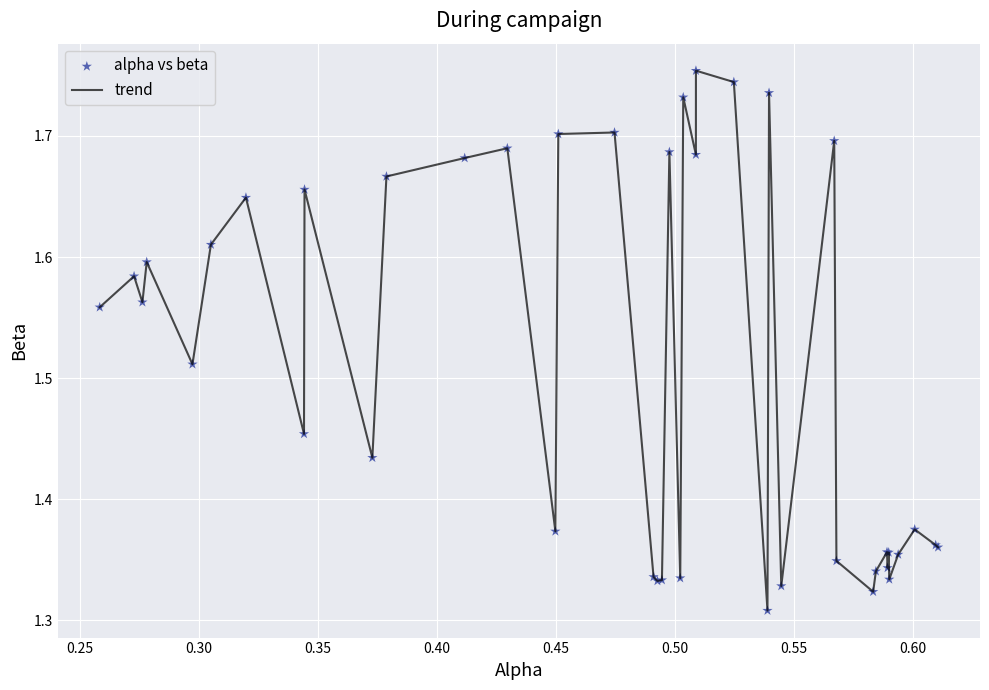

What is the difference between the maximum and minimum values?

0.4